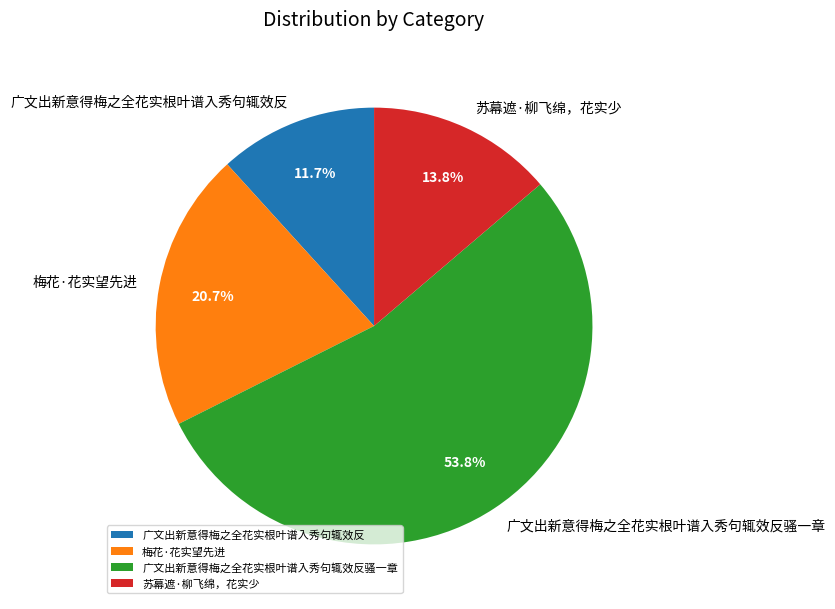

Between 广文出新意得梅之全花实根叶谱入秀句辄效反骚一章 and 梅花·花实望先进, which is larger?

广文出新意得梅之全花实根叶谱入秀句辄效反骚一章